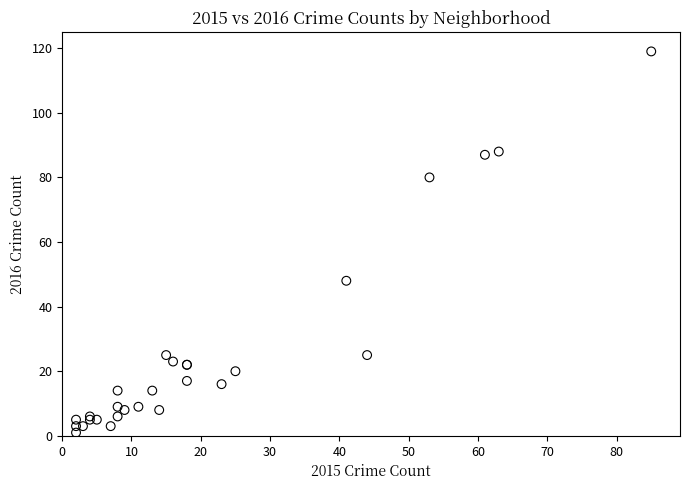

What Y value in the scatter plot is closest to 60?

48